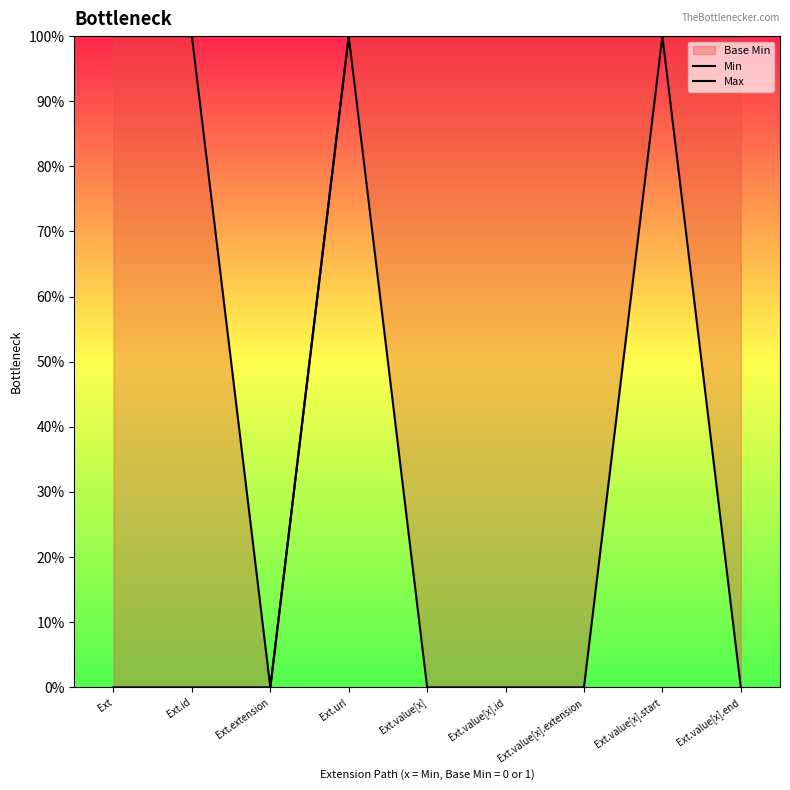

True or false: Min and Max intersect in this chart.

False